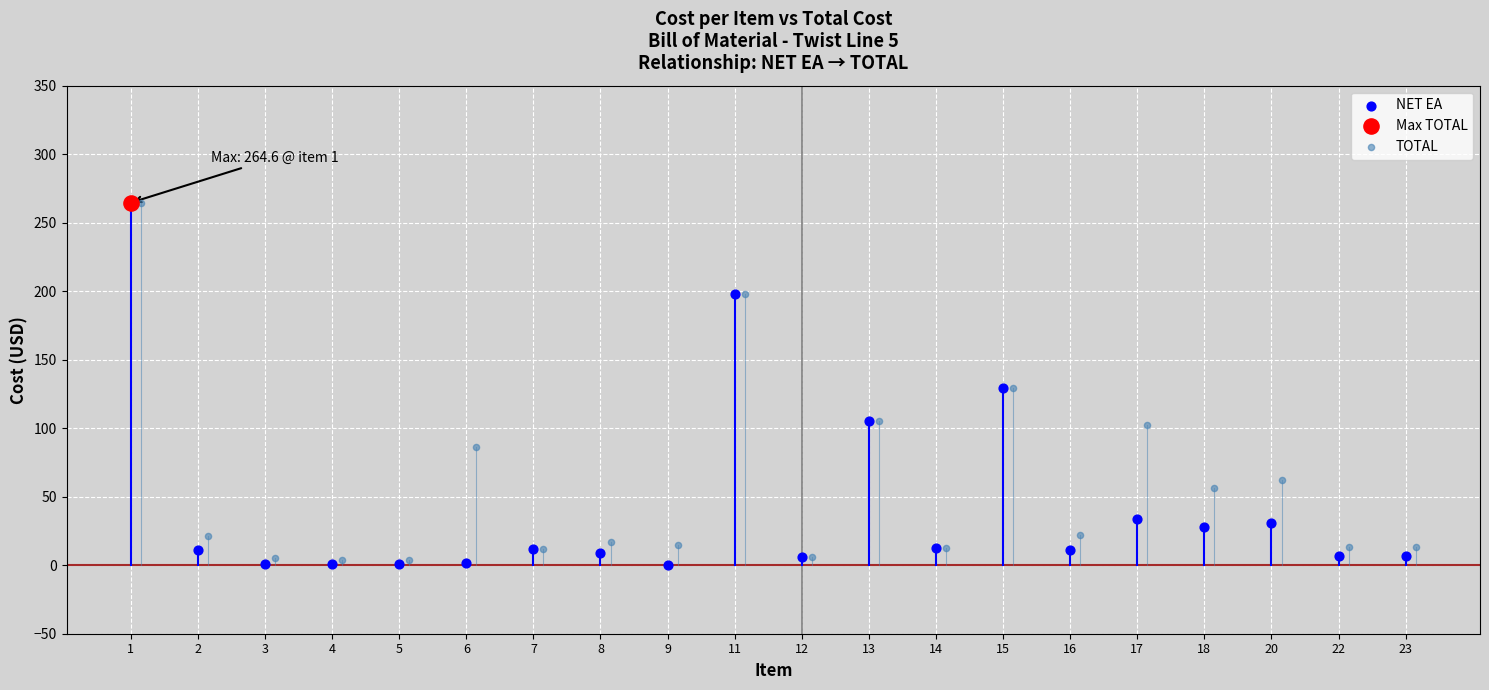

Which series reaches the minimum Y coordinate?

NET EA